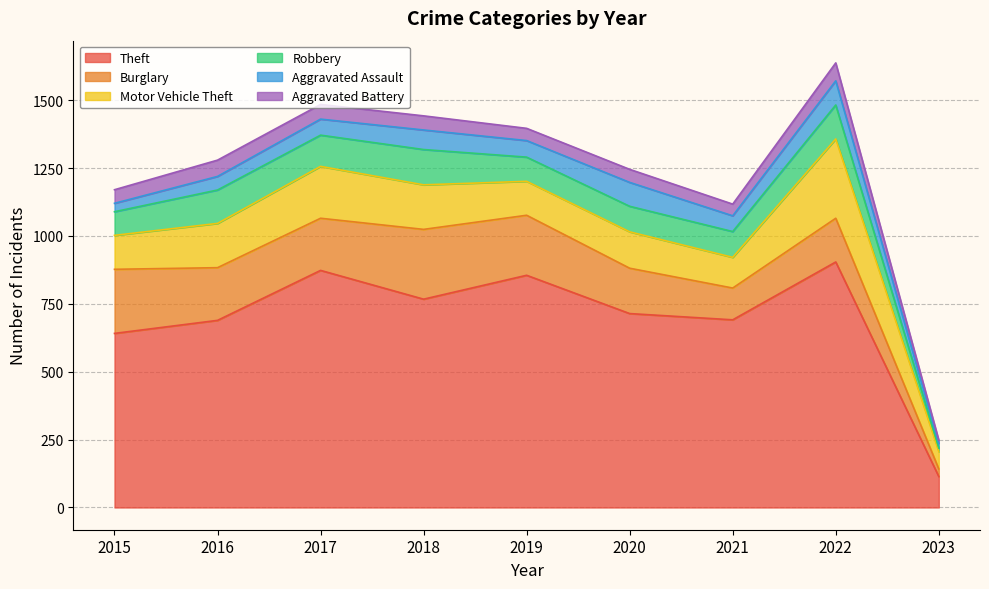

Reading left to right, list all the values displayed in this chart.

Theft: 641	689	873	767	855	714	691	904	114
Burglary: 236	194	192	257	221	167	117	161	28
Motor Vehicle Theft: 125	163	191	164	125	134	113	292	64
Robbery: 87	123	115	130	89	94	95	125	13
Aggravated Assault: 31	50	59	72	61	88	58	89	17
Aggravated Battery: 50	60	54	52	45	48	43	66	12